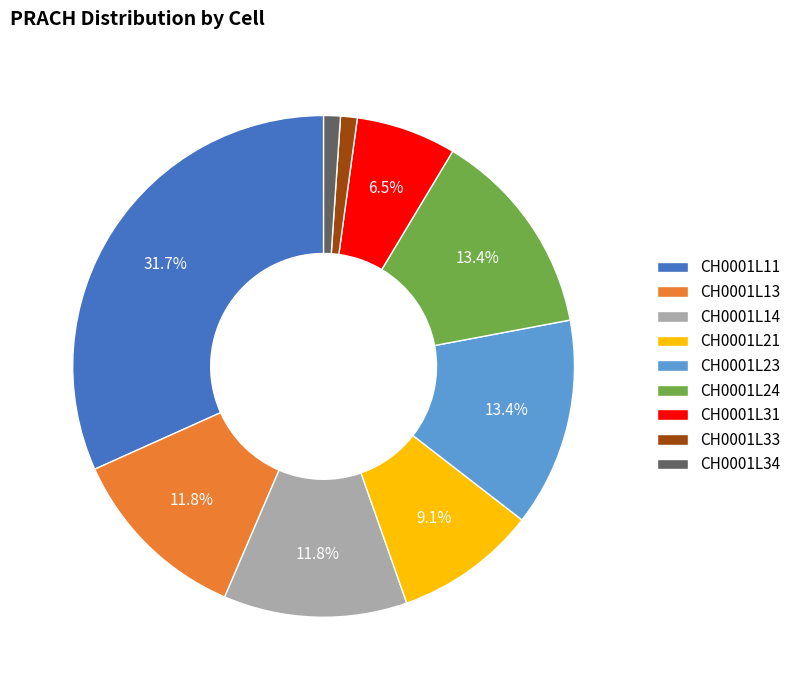

What percentage is the CH0001L13 slice, to the nearest percent?

12%